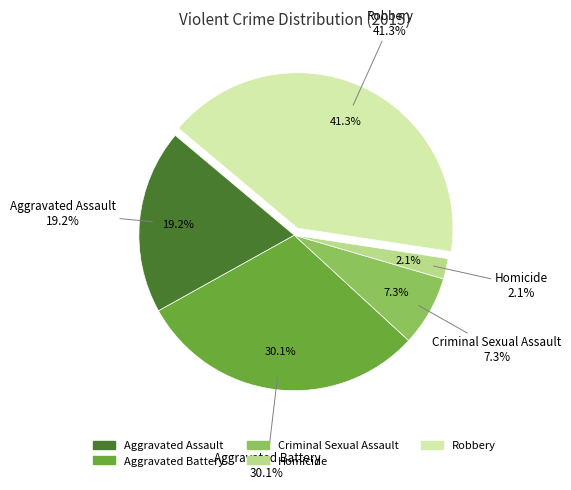

Is there any slice that represents more than half of the pie?

No